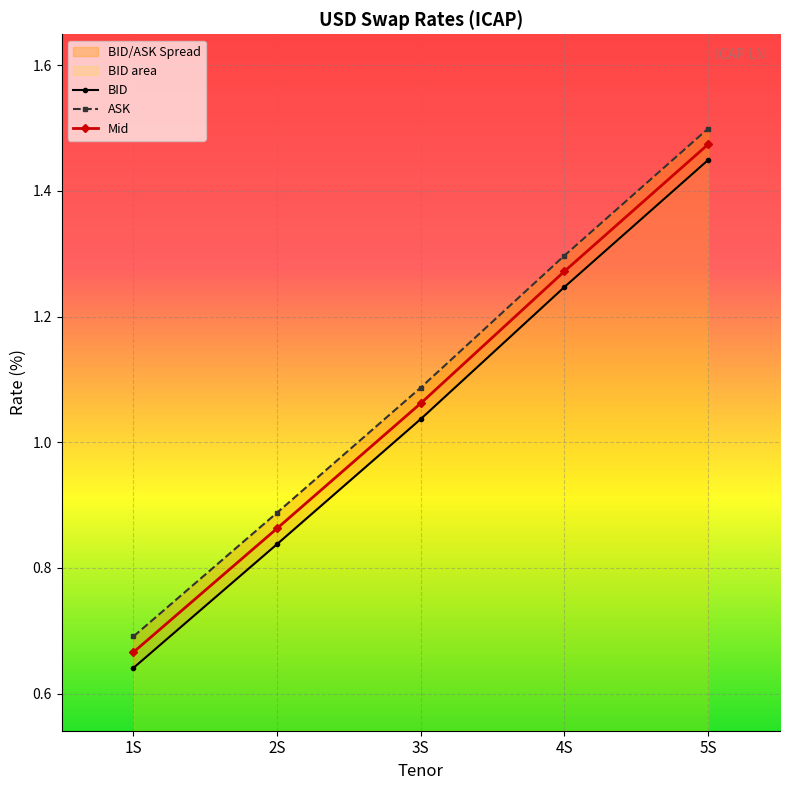

What is the highest value of the ASK series?

1.5